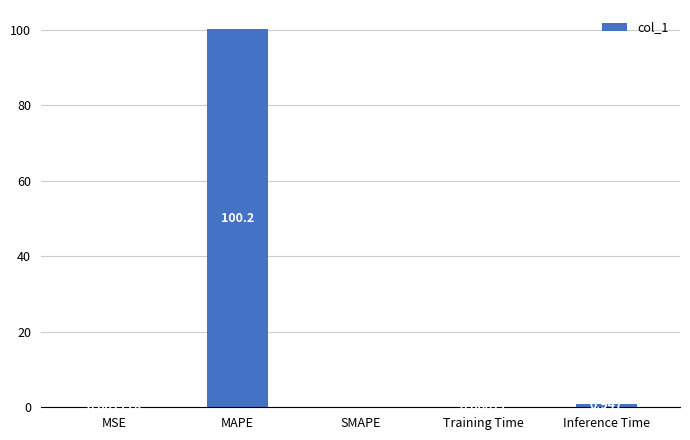

What is the maximum value shown in the chart?

100.2